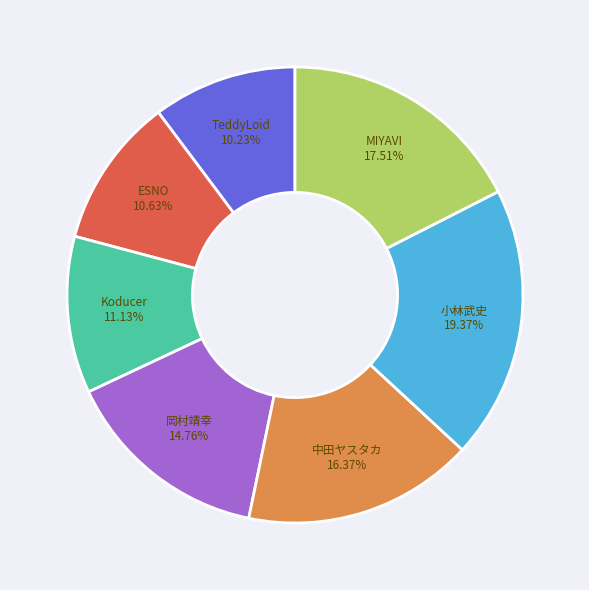

Is there any slice that represents more than half of the pie?

No